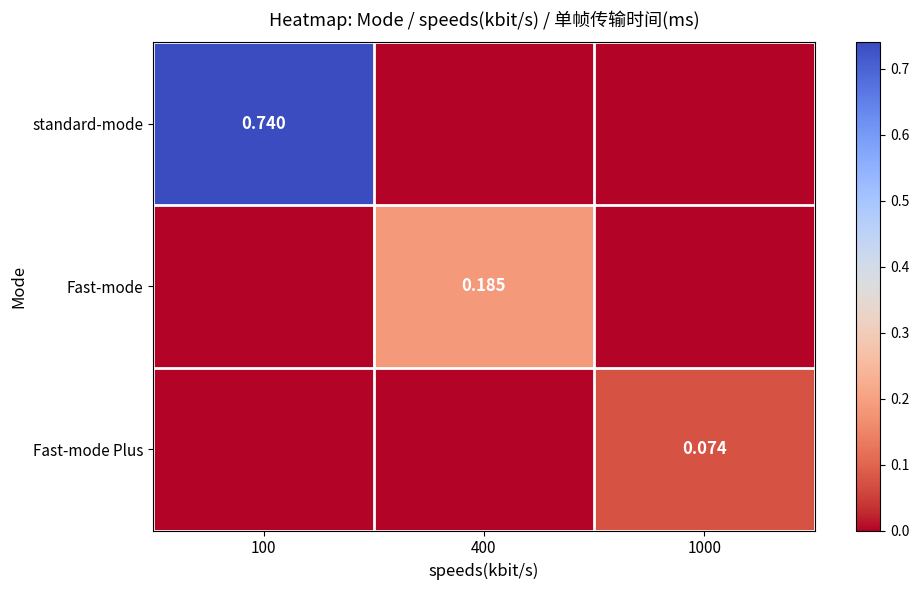

Which series has the widest spread of values?

standard-mode